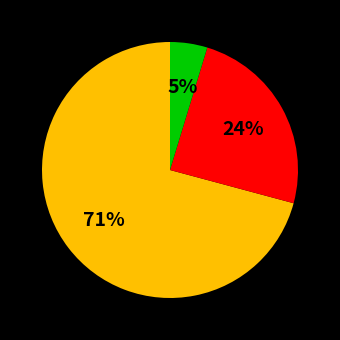

Is there any slice that represents more than half of the pie?

Yes